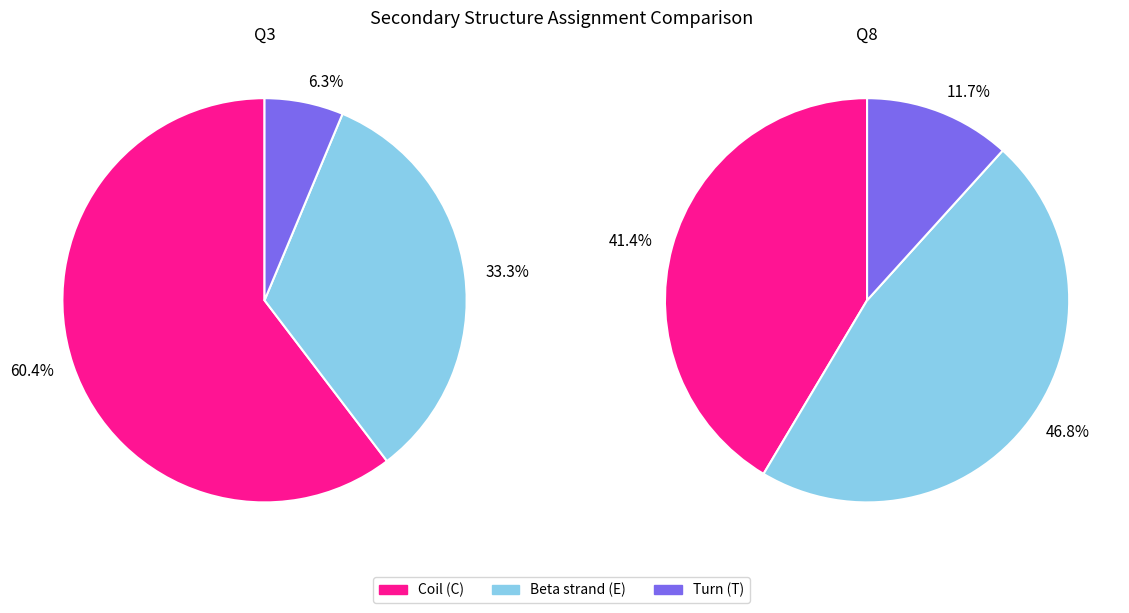

Rank the categories by Q8 value from lowest to highest.

T, C, E